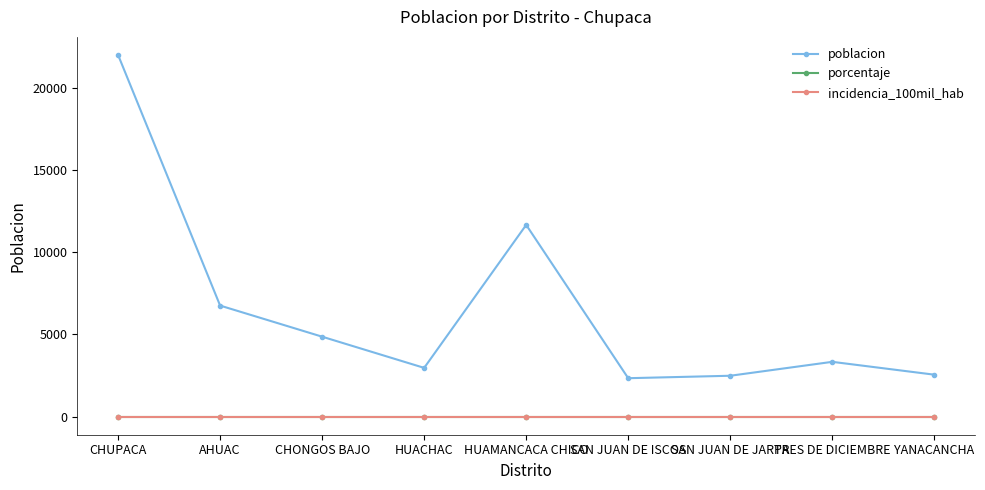

True or false: porcentaje and incidencia_100mil_hab intersect in this chart.

False